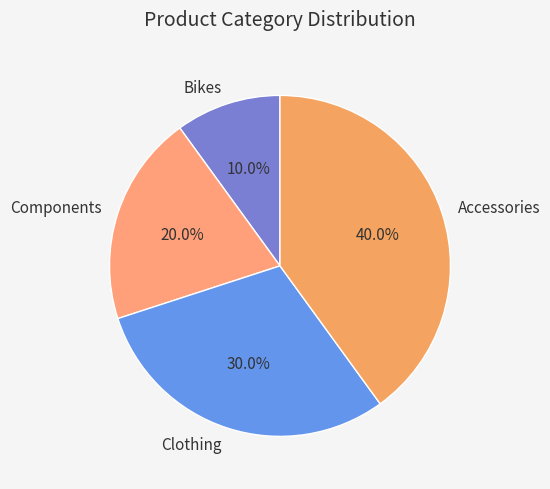

Approximately how many times larger is the value at Components compared to Clothing?

0.7